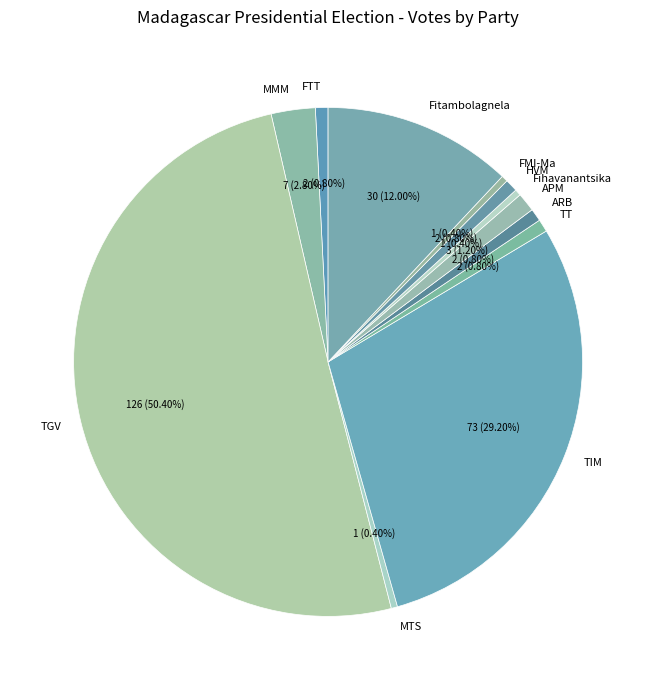

Which has a higher value, TIM or MMM?

TIM